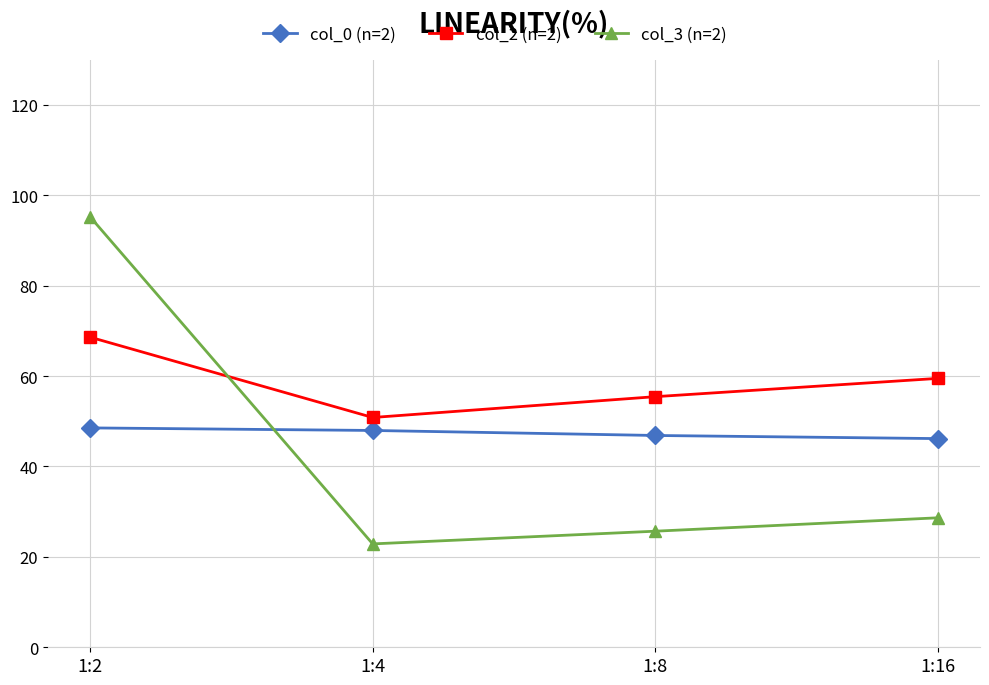

How many lines are shown in the chart?

3